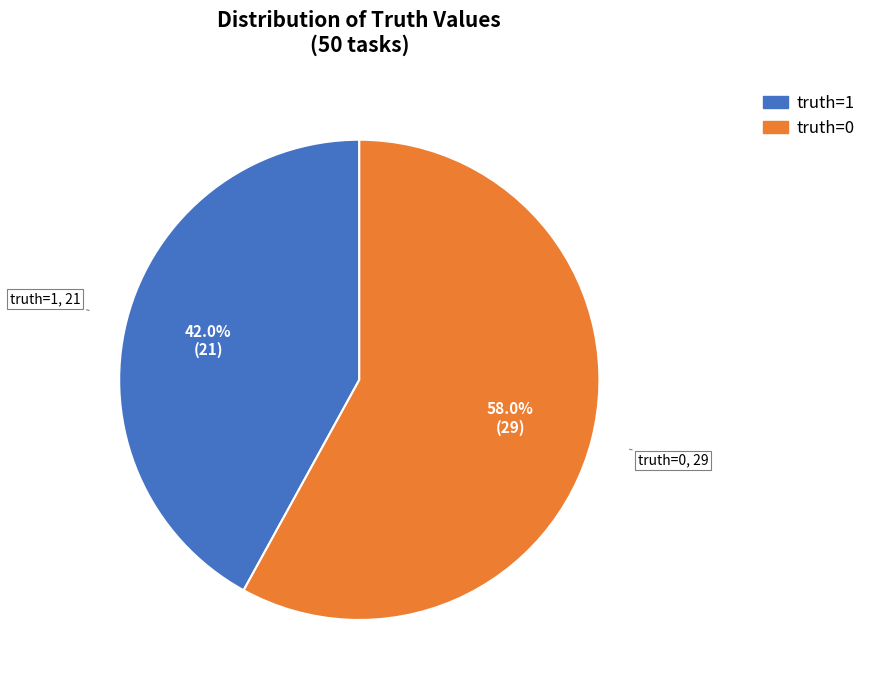

What percentage is NOT represented by truth=0?

42.0%